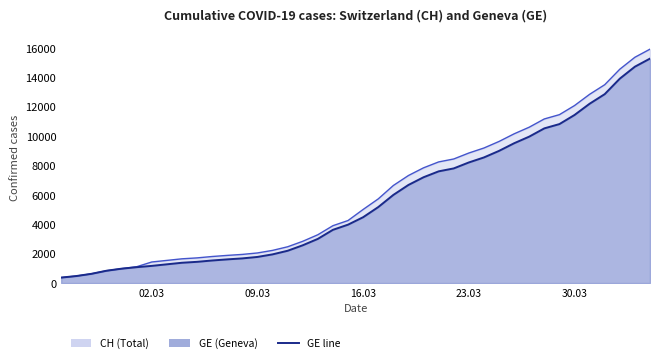

How many values in the CH series exceed 5012?

19